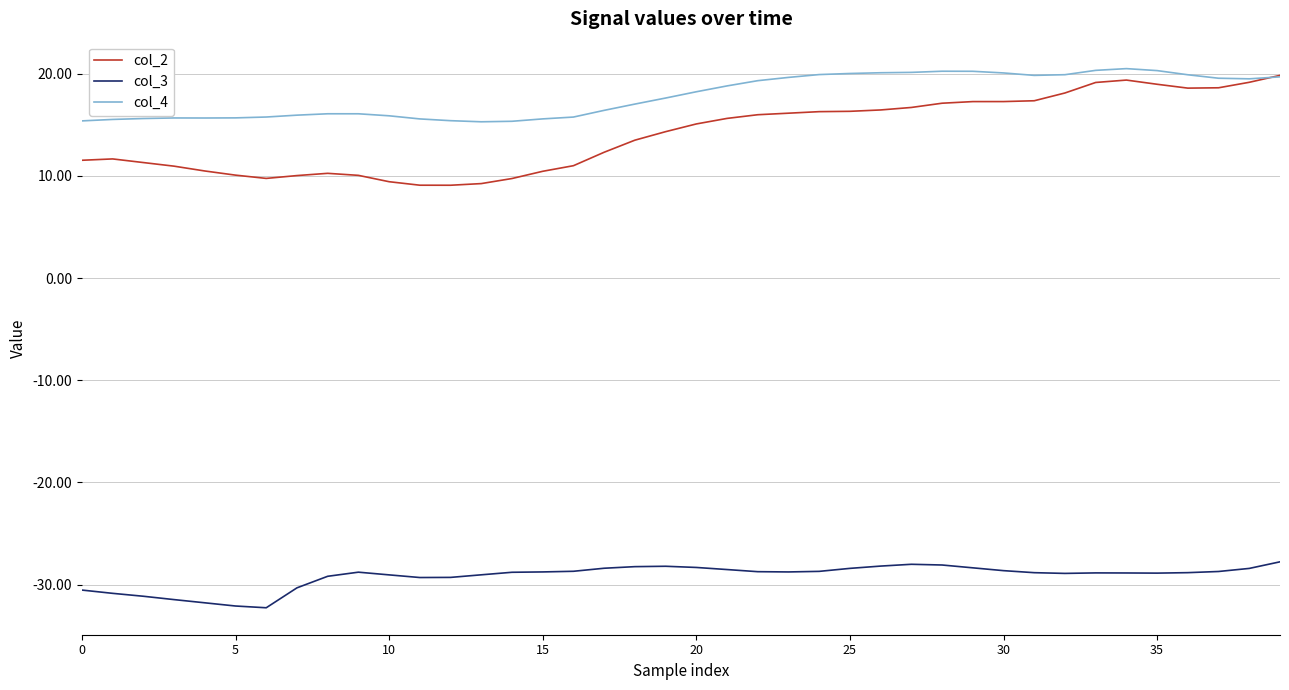

What is the minimum value shown in the chart?

-32.3